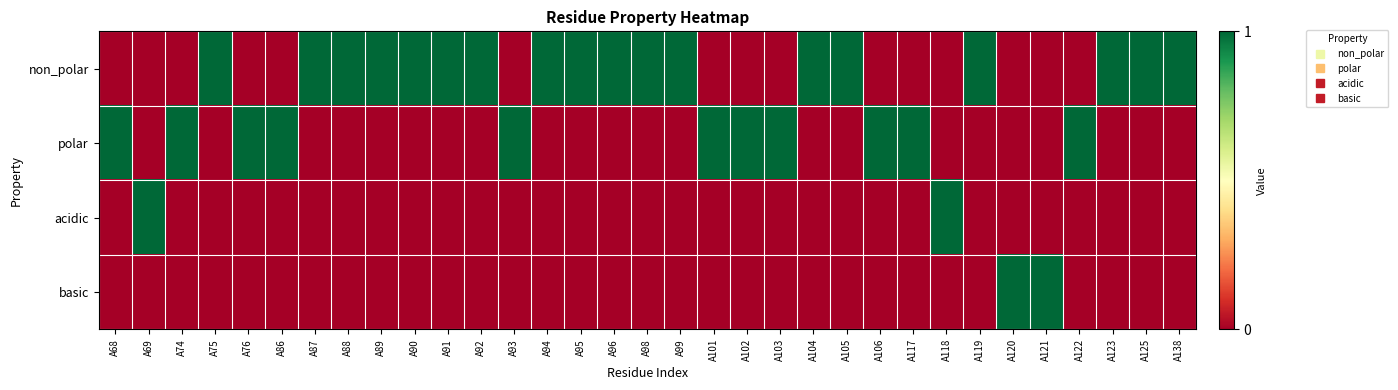

Reading right to left, extract all data points from this chart.

non_polar: A138=1	A125=1	A123=1	A122=0	A121=0	A120=0	A119=1	A118=0	A117=0	A106=0	A105=1	A104=1	A103=0	A102=0	A101=0	A99=1	A98=1	A96=1	A95=1	A94=1	A93=0	A92=1	A91=1	A90=1	A89=1	A88=1	A87=1	A86=0	A76=0	A75=1	A74=0	A69=0	A68=0
polar: A138=0	A125=0	A123=0	A122=1	A121=0	A120=0	A119=0	A118=0	A117=1	A106=1	A105=0	A104=0	A103=1	A102=1	A101=1	A99=0	A98=0	A96=0	A95=0	A94=0	A93=1	A92=0	A91=0	A90=0	A89=0	A88=0	A87=0	A86=1	A76=1	A75=0	A74=1	A69=0	A68=1
acidic: A138=0	A125=0	A123=0	A122=0	A121=0	A120=0	A119=0	A118=1	A117=0	A106=0	A105=0	A104=0	A103=0	A102=0	A101=0	A99=0	A98=0	A96=0	A95=0	A94=0	A93=0	A92=0	A91=0	A90=0	A89=0	A88=0	A87=0	A86=0	A76=0	A75=0	A74=0	A69=1	A68=0
basic: A138=0	A125=0	A123=0	A122=0	A121=1	A120=1	A119=0	A118=0	A117=0	A106=0	A105=0	A104=0	A103=0	A102=0	A101=0	A99=0	A98=0	A96=0	A95=0	A94=0	A93=0	A92=0	A91=0	A90=0	A89=0	A88=0	A87=0	A86=0	A76=0	A75=0	A74=0	A69=0	A68=0